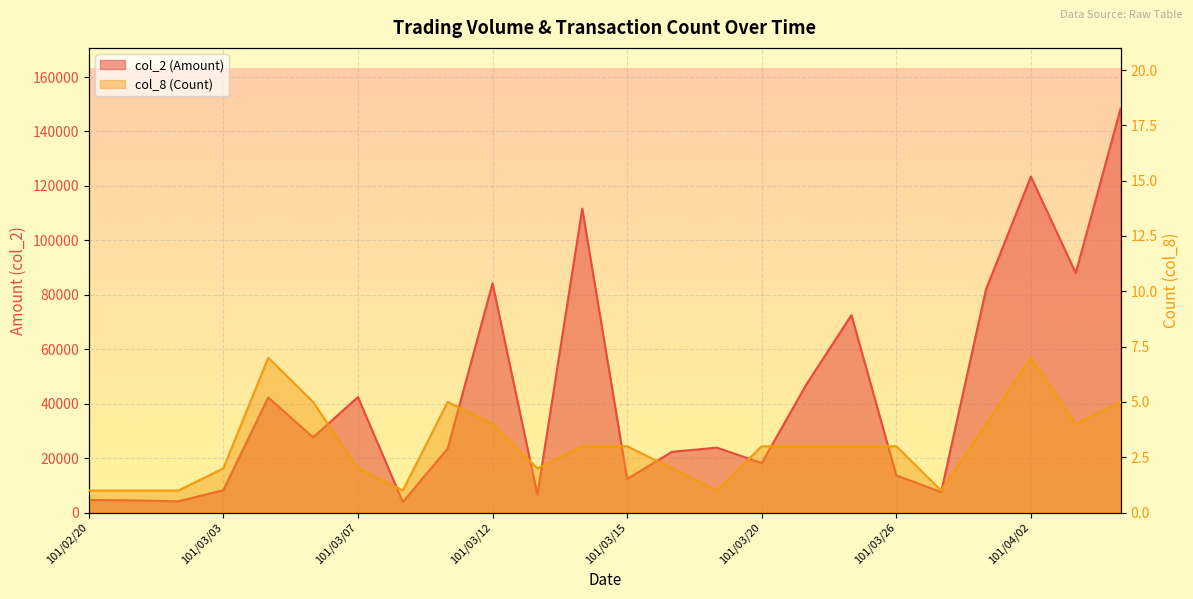

True or false: col_2 (Amount) and col_8 (Count) intersect in this chart.

False